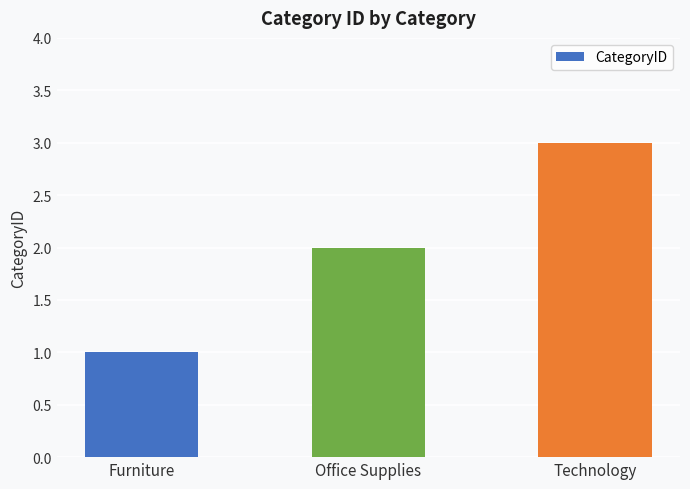

How many bars are there in total?

3